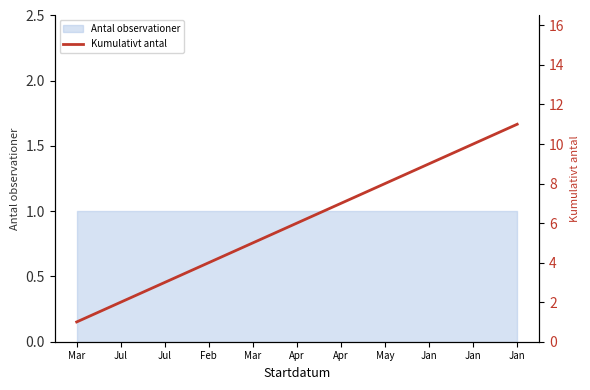

Which category has the lowest value across all series?

Mar